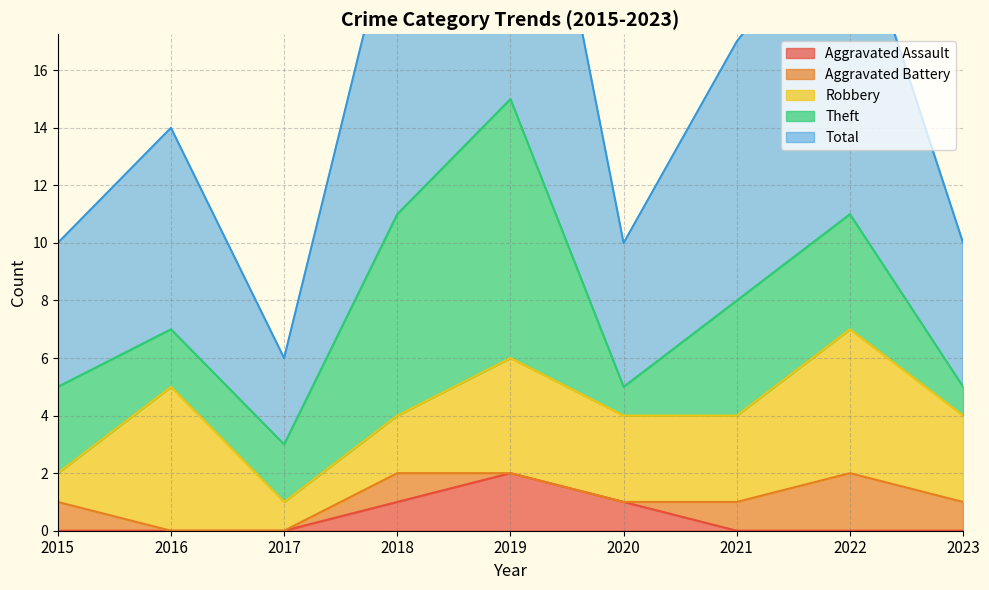

What is the value of the Total point at the 8th from the left?

11